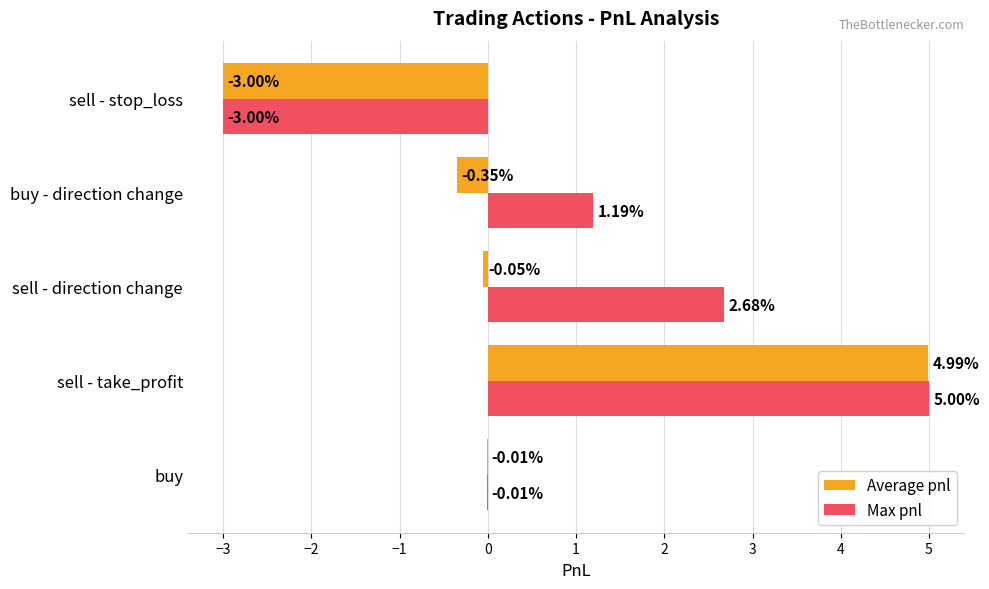

Between sell - take_profit and buy - direction change, which series saw the biggest shift?

Average pnl